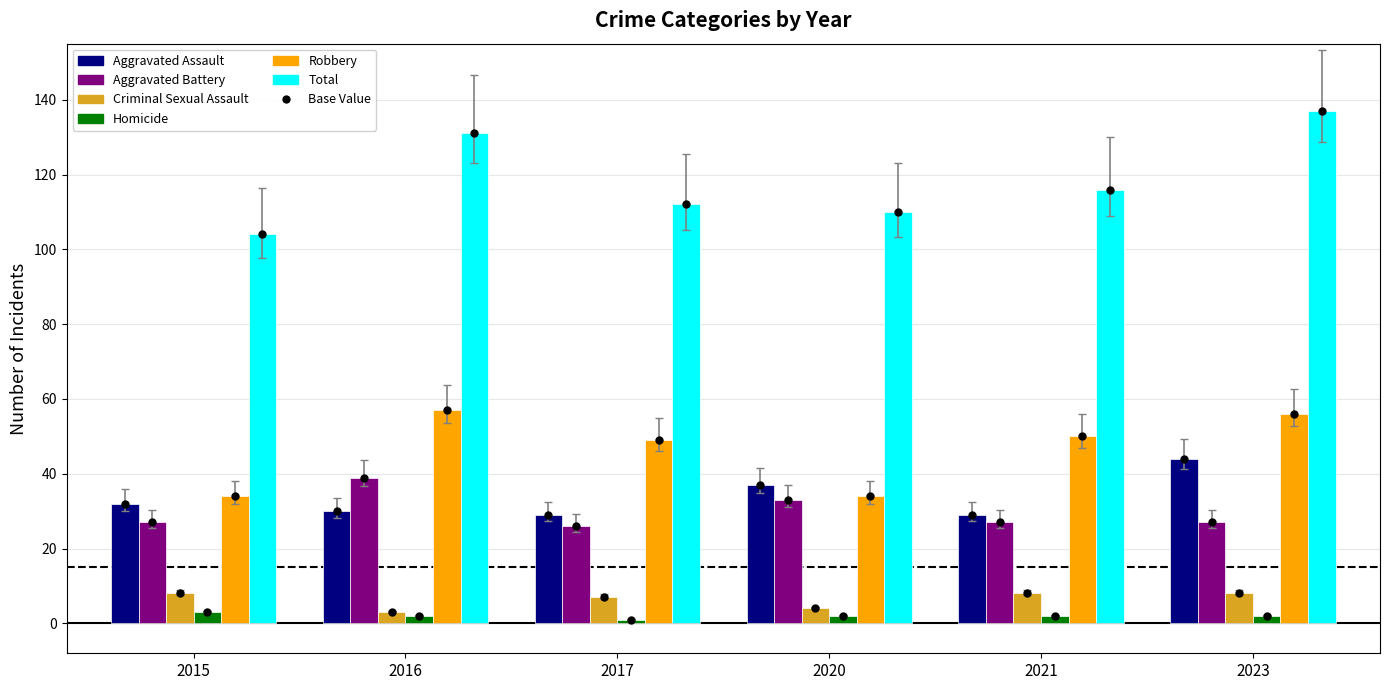

Does the chart contain stacked bars?

No